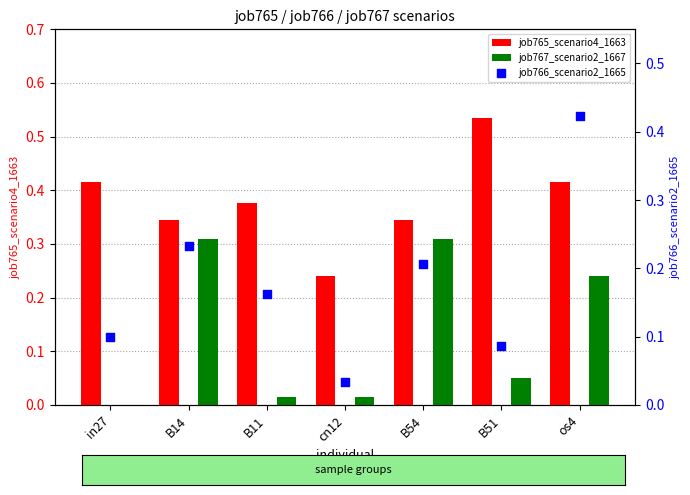

Which series contains the highest Y value?

job765_scenario4_1663